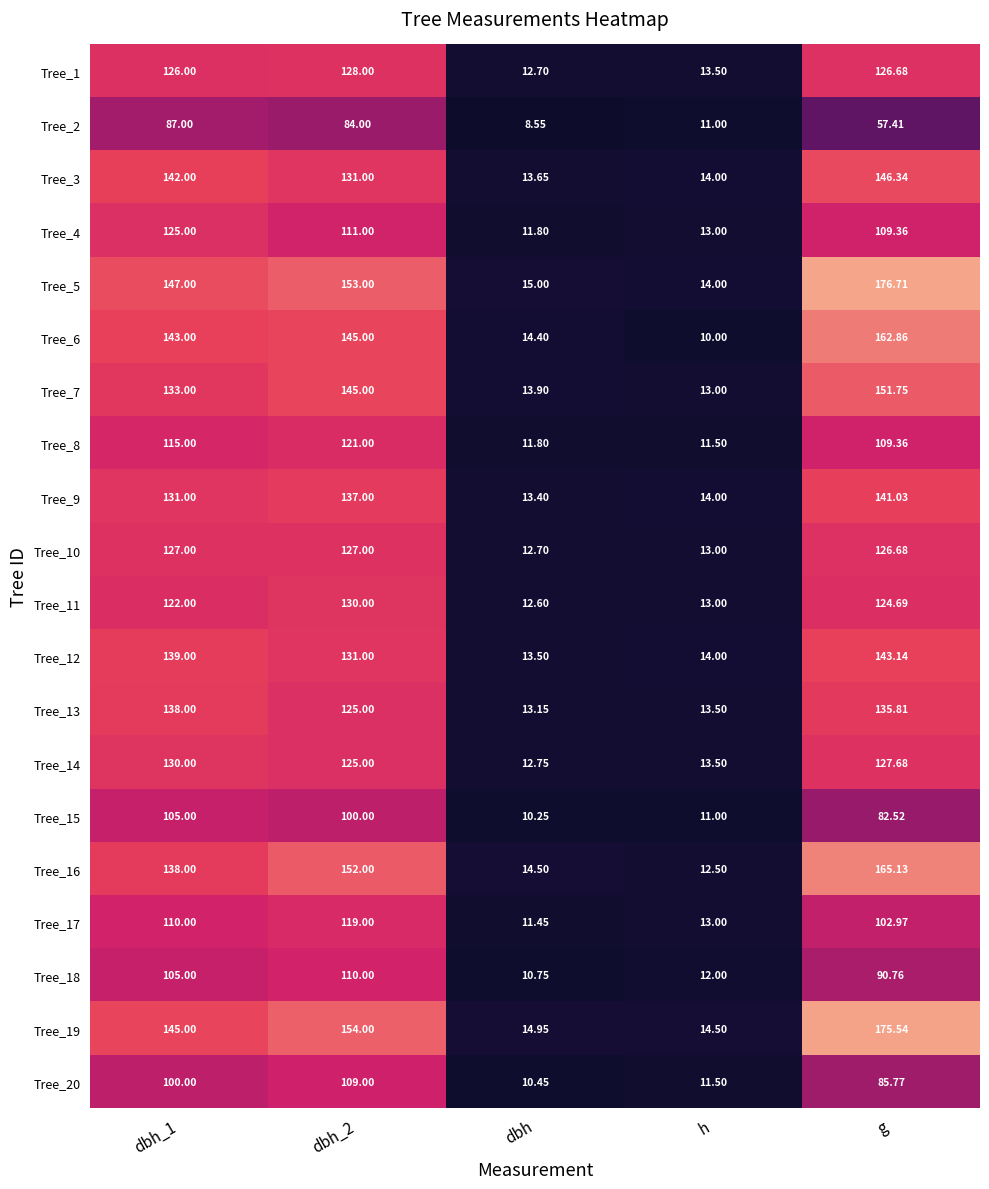

Which label corresponds to the smallest value in the chart?

dbh